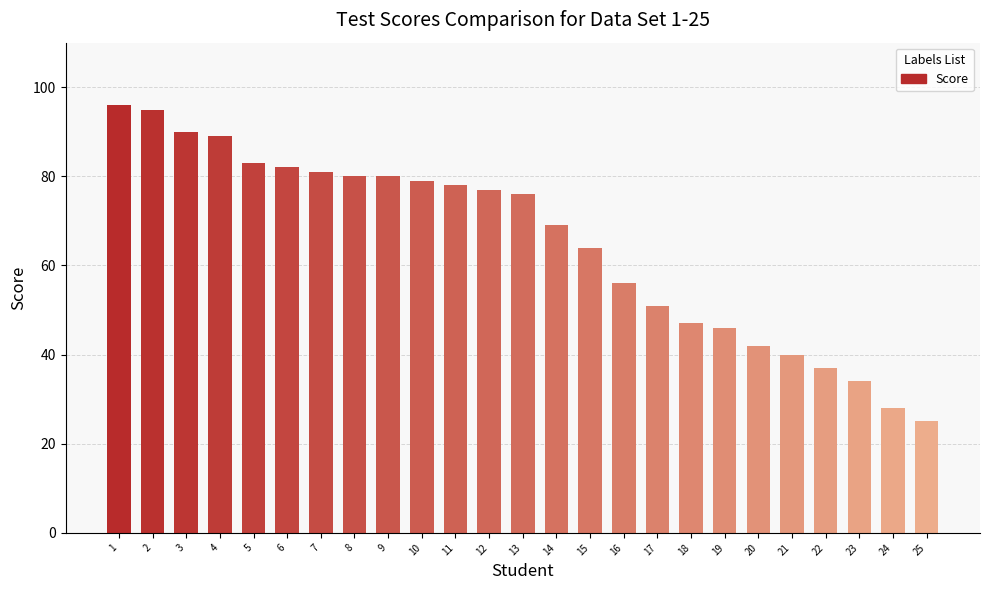

What is the maximum value shown in the chart?

96